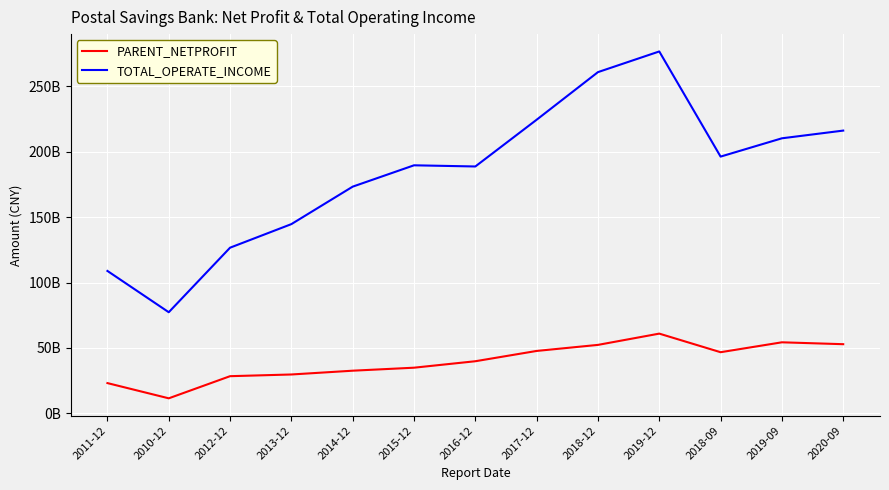

What is the label of the 1st point from the left?

2011-12